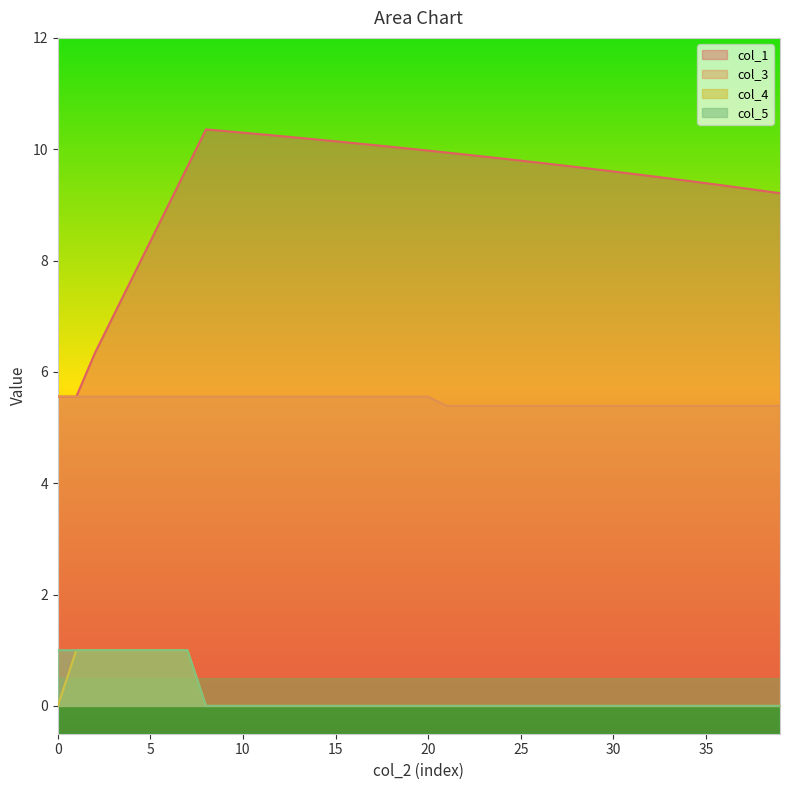

What is the spread (max minus min) of values at 35?

9.4